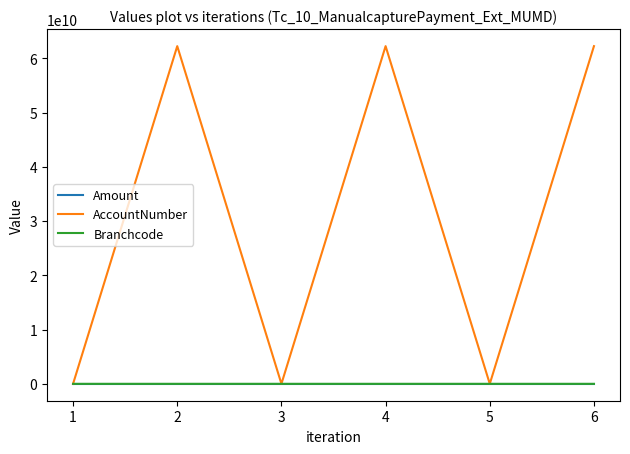

What are all the series names shown in the legend?

Amount, AccountNumber, Branchcode